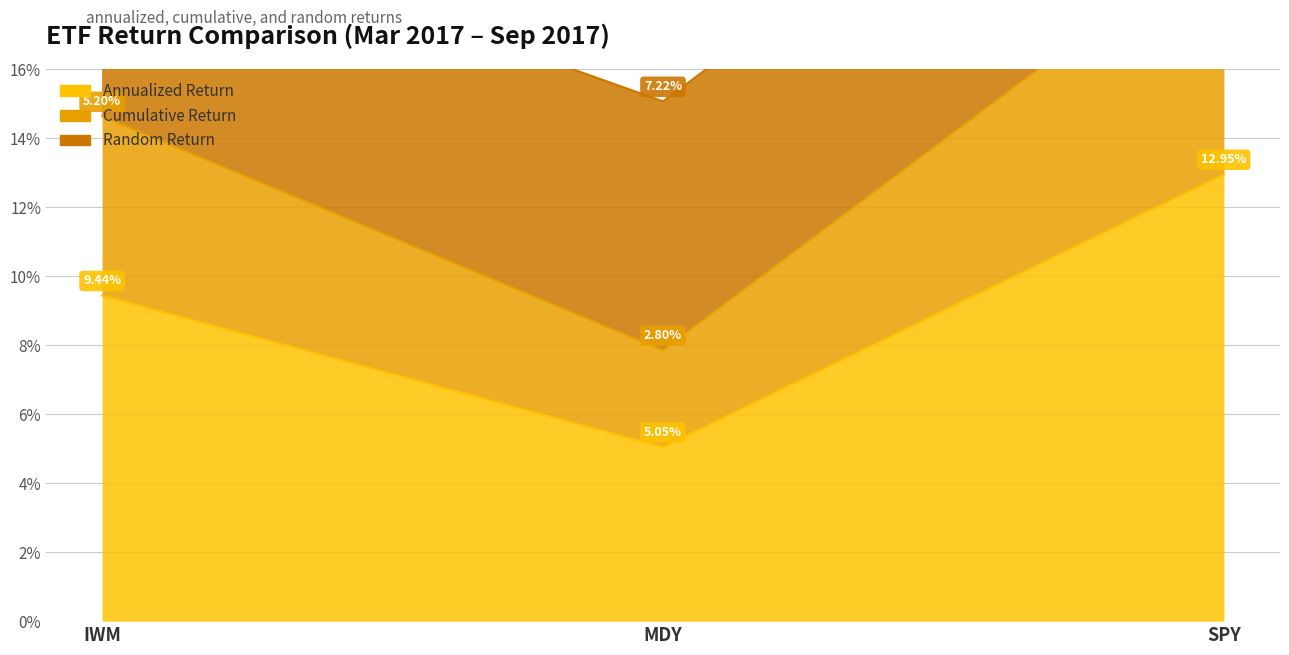

What is the minimum value for annualized_return?

0.1